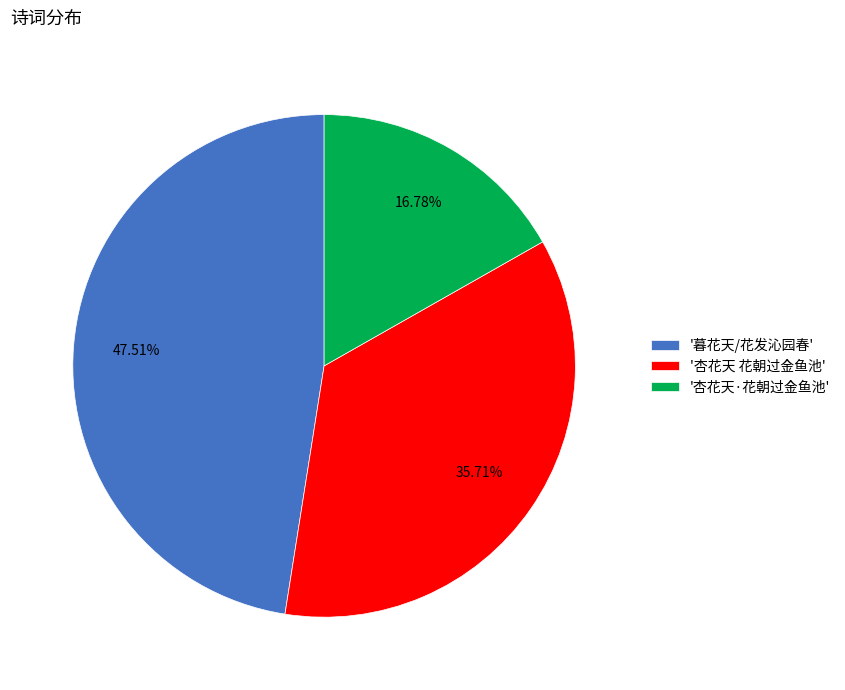

Is the sum of '杏花天·花朝过金鱼池' and '暮花天/花发沁园春' greater than half?

Yes